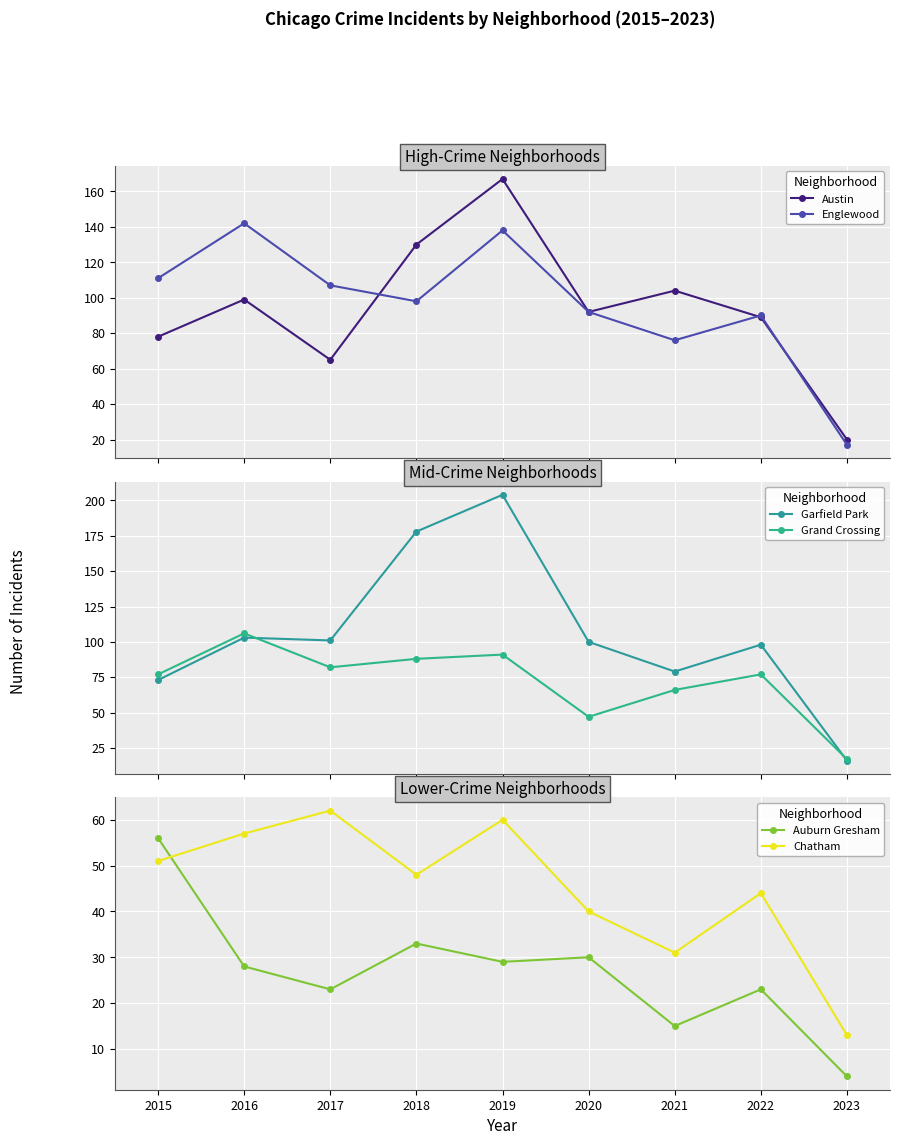

At how many categories does at least one series exceed 196?

1